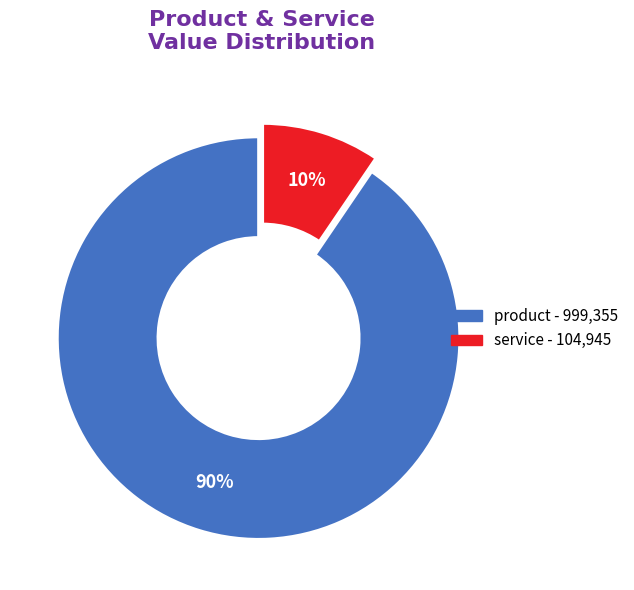

Is there a majority slice in this chart?

Yes